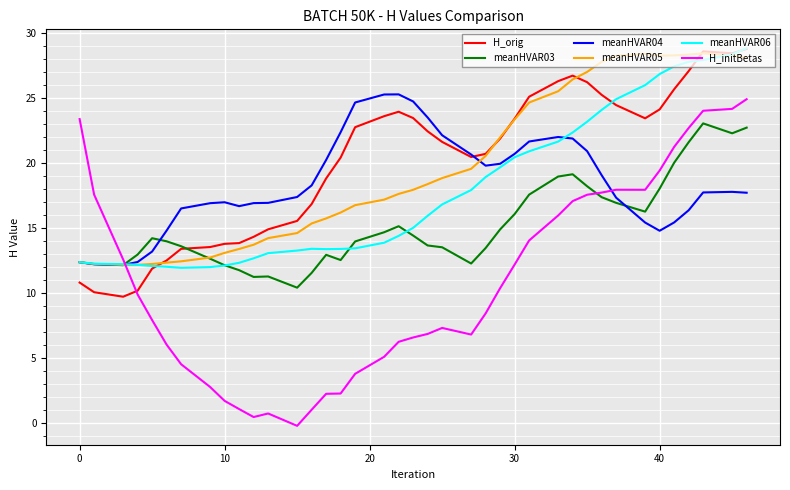

What is the lowest value of the H_orig series?

9.7